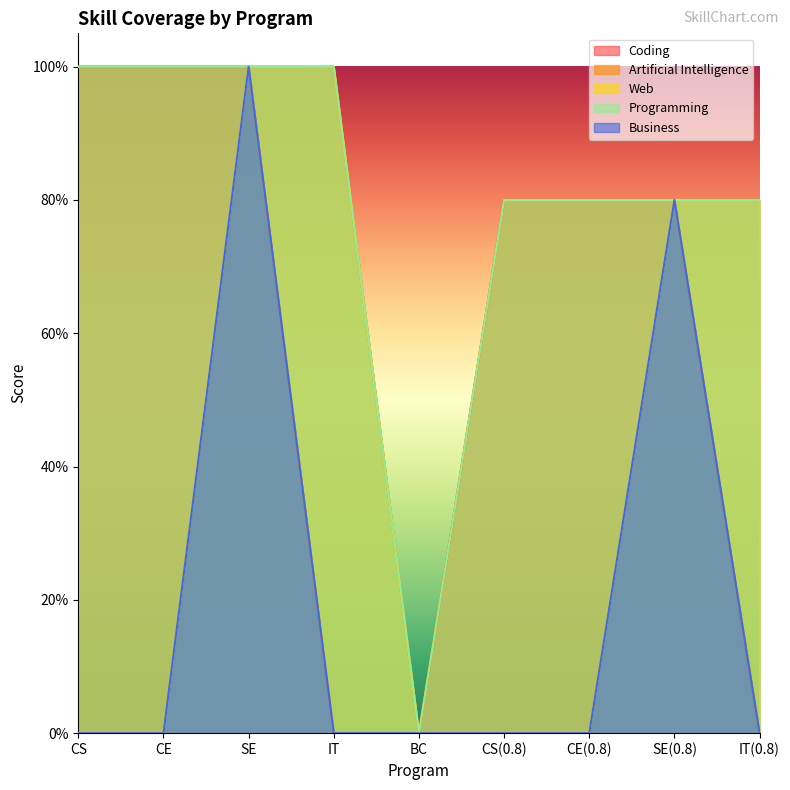

Is it true that Web equals 0.4 at IT(0.8)?

False